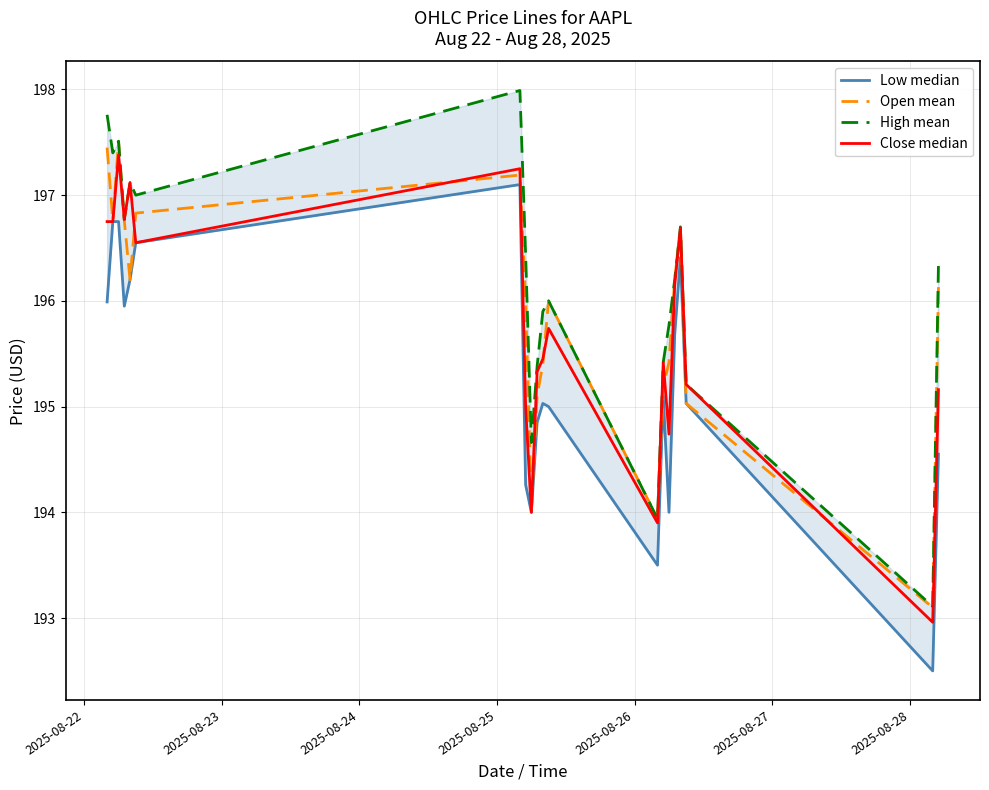

What is the maximum value for Open mean?

197.5